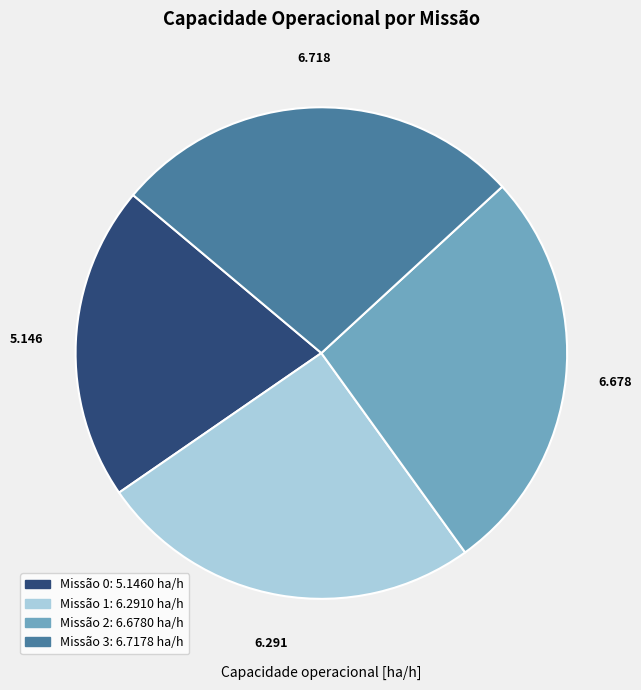

How much of the chart is everything except 3?

72.9%